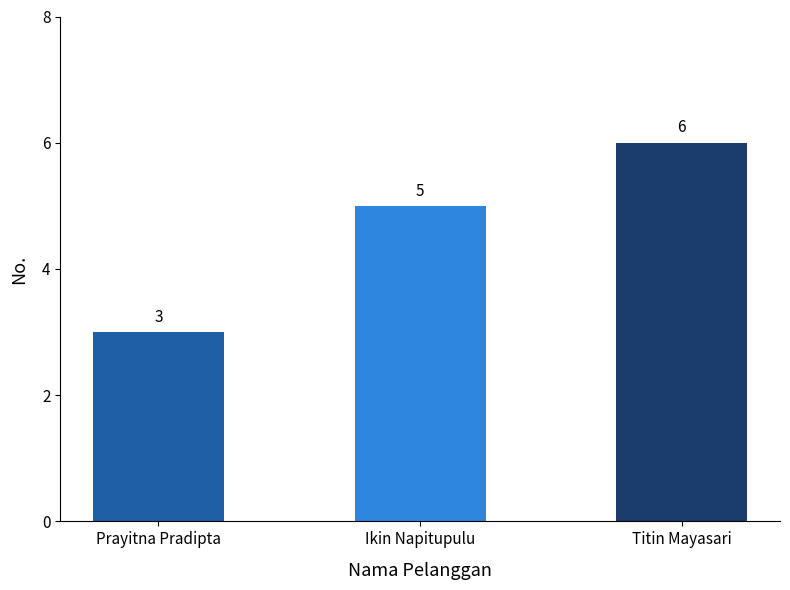

The chart shows a value of 3 at Prayitna Pradipta. True or false?

True